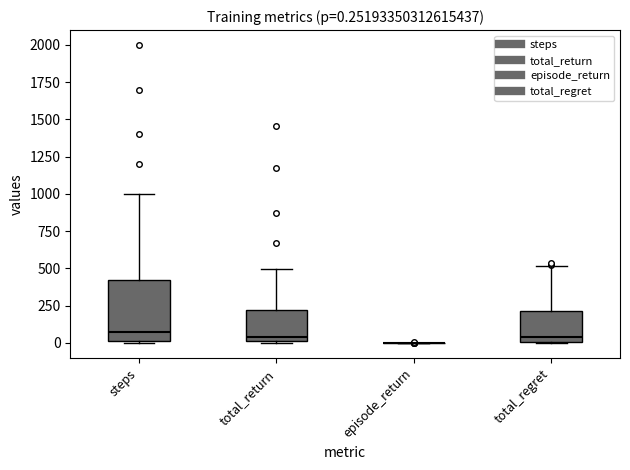

Which box is the tallest, from its lower edge to its upper edge?

steps